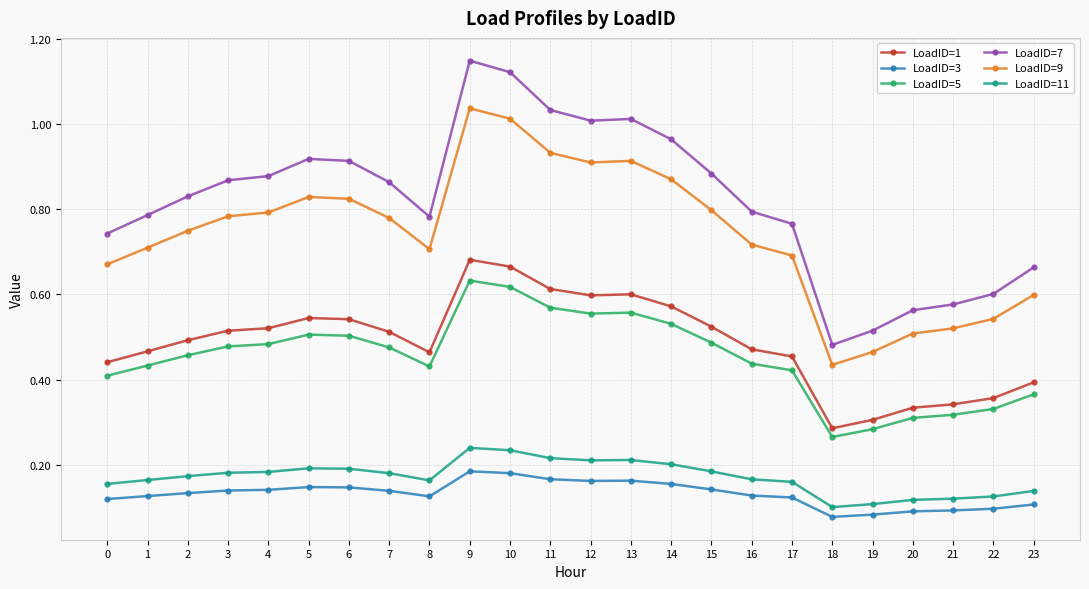

How many lines are shown in the chart?

6